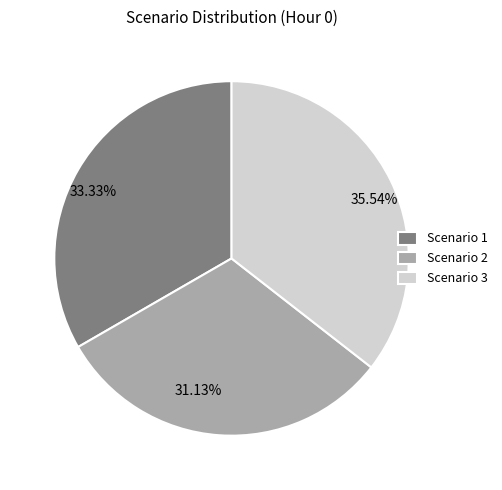

What is the ratio of the value at Scenario 2 to the value at Scenario 1?

0.9